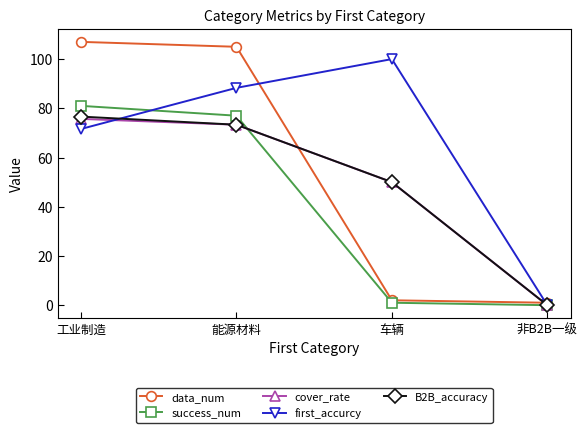

At which category does first_accurcy reach its first local peak?

车辆